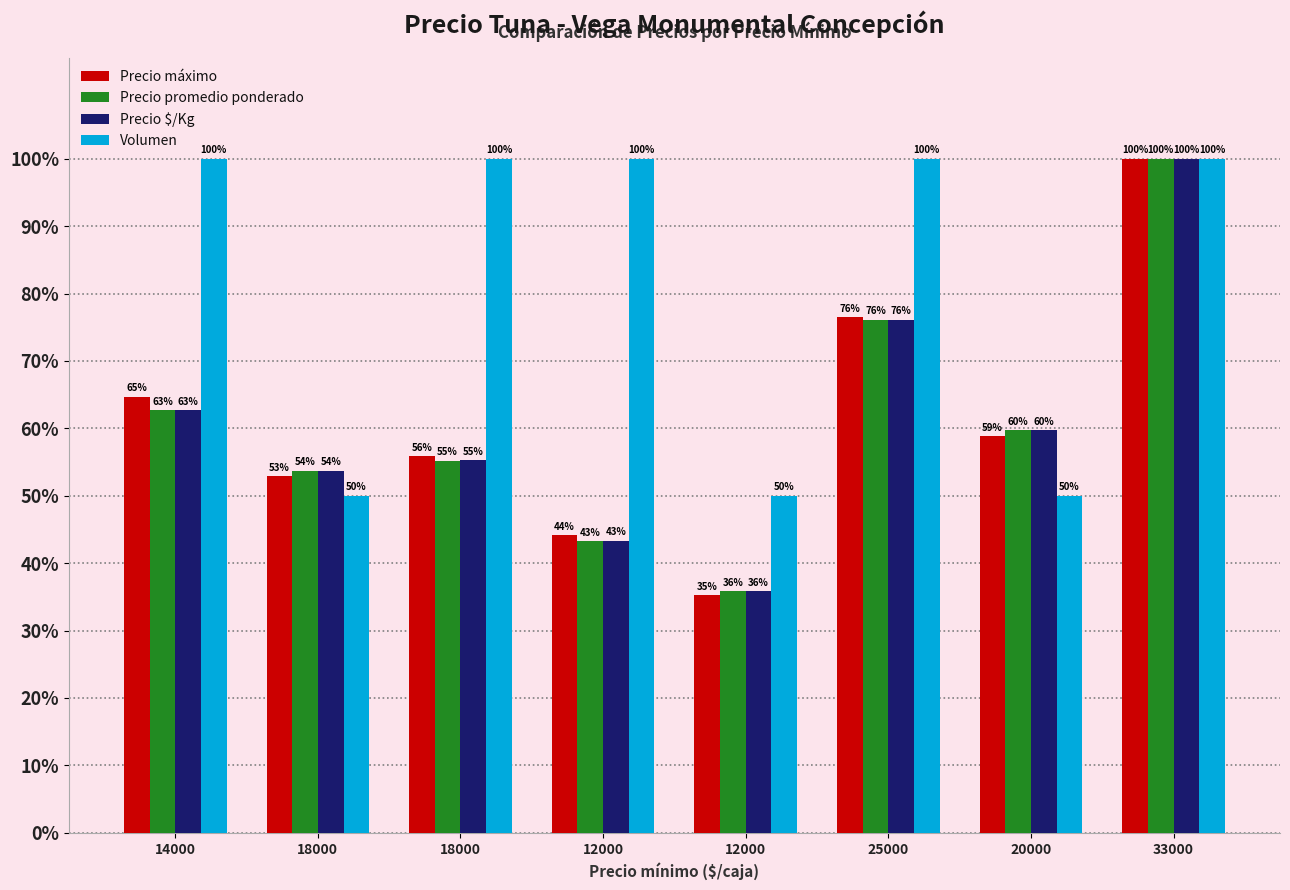

Is it true that Precio máximo equals 76.5 at 25000?

True